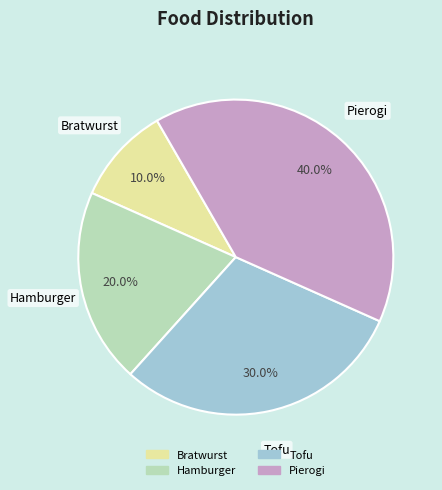

Does Tofu represent more than half of the total?

No